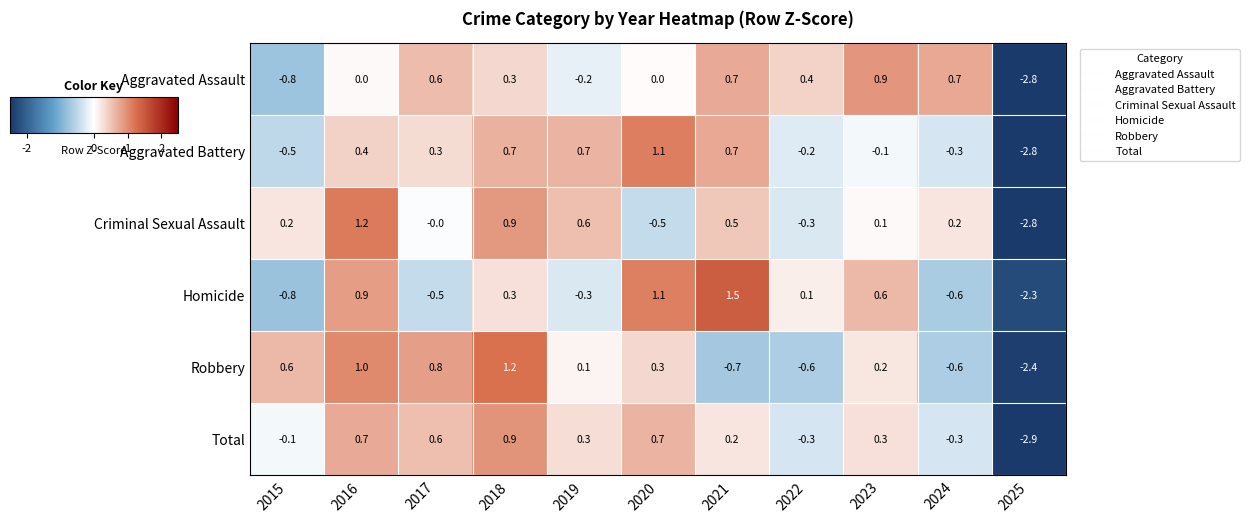

How many series are shown in this chart?

6